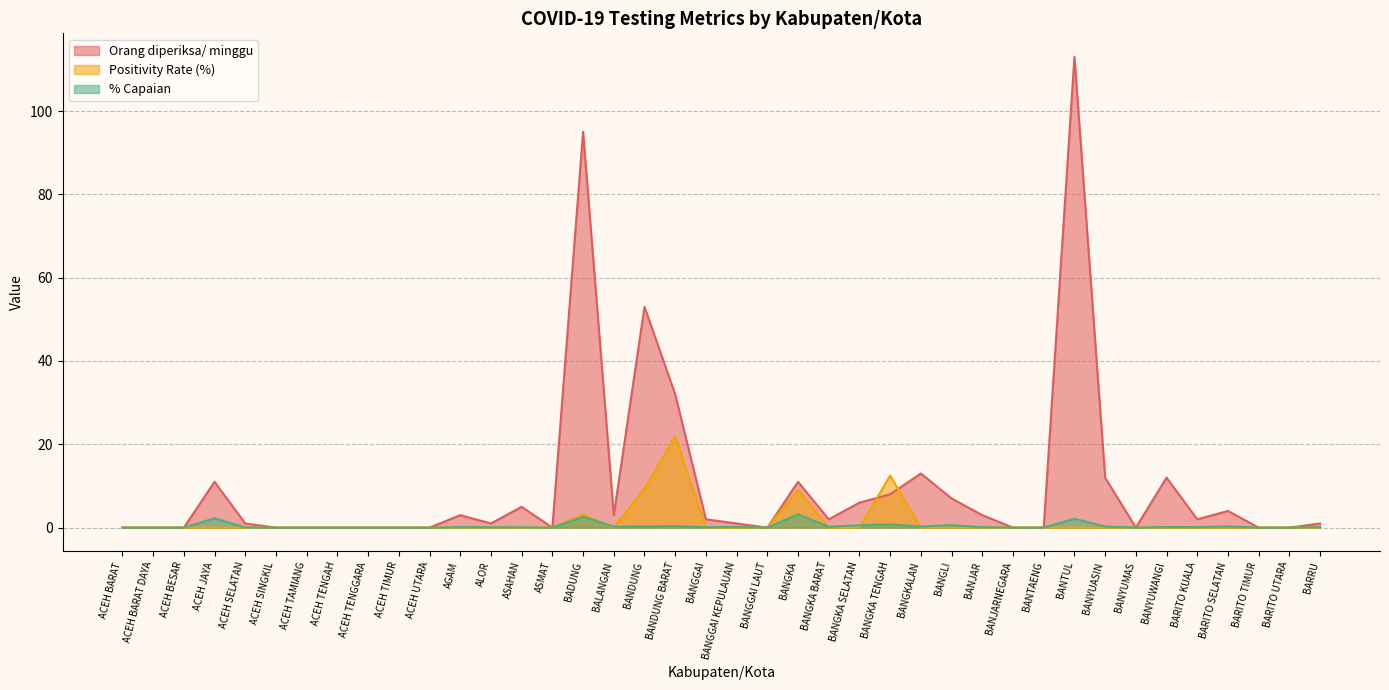

What position from the left is BANTAENG?

31